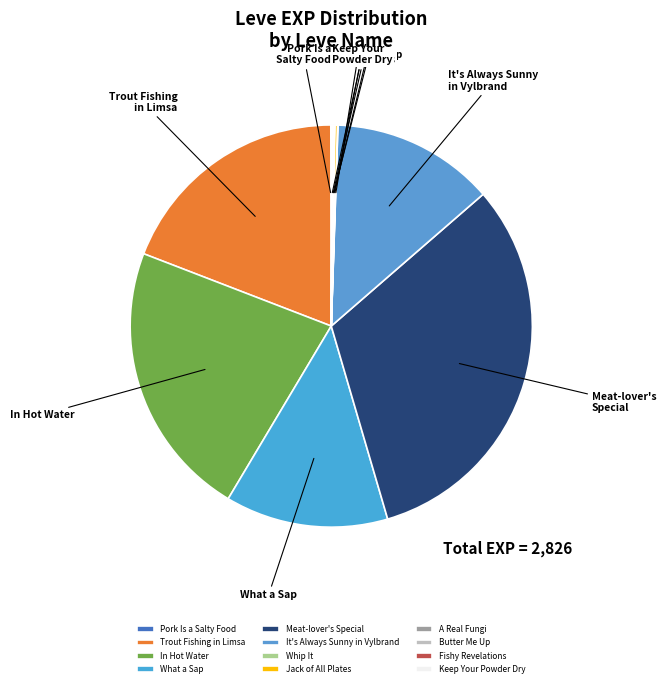

Is there a majority slice in this chart?

No